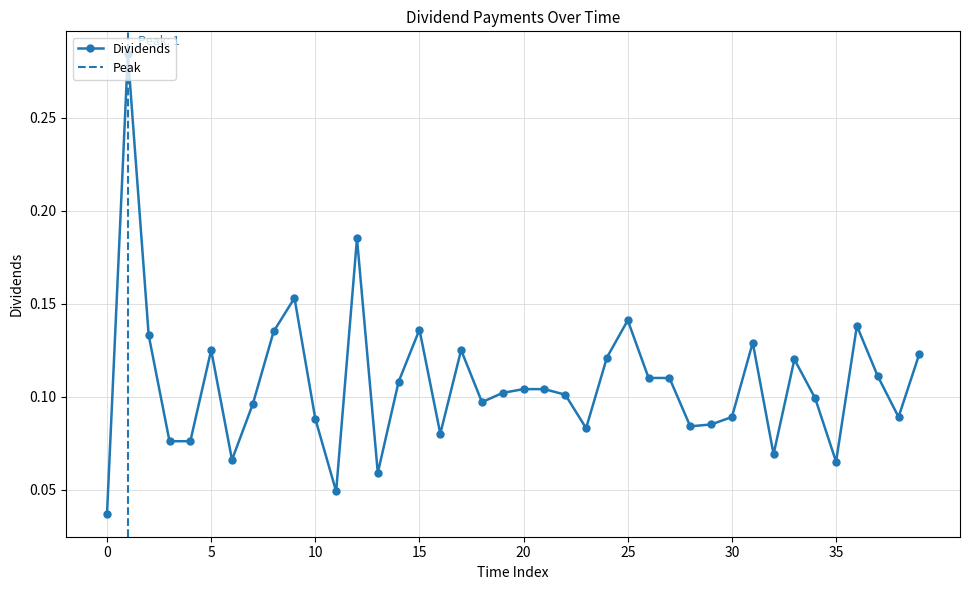

The value of Dividends at 15 is 0.0. True or false?

False